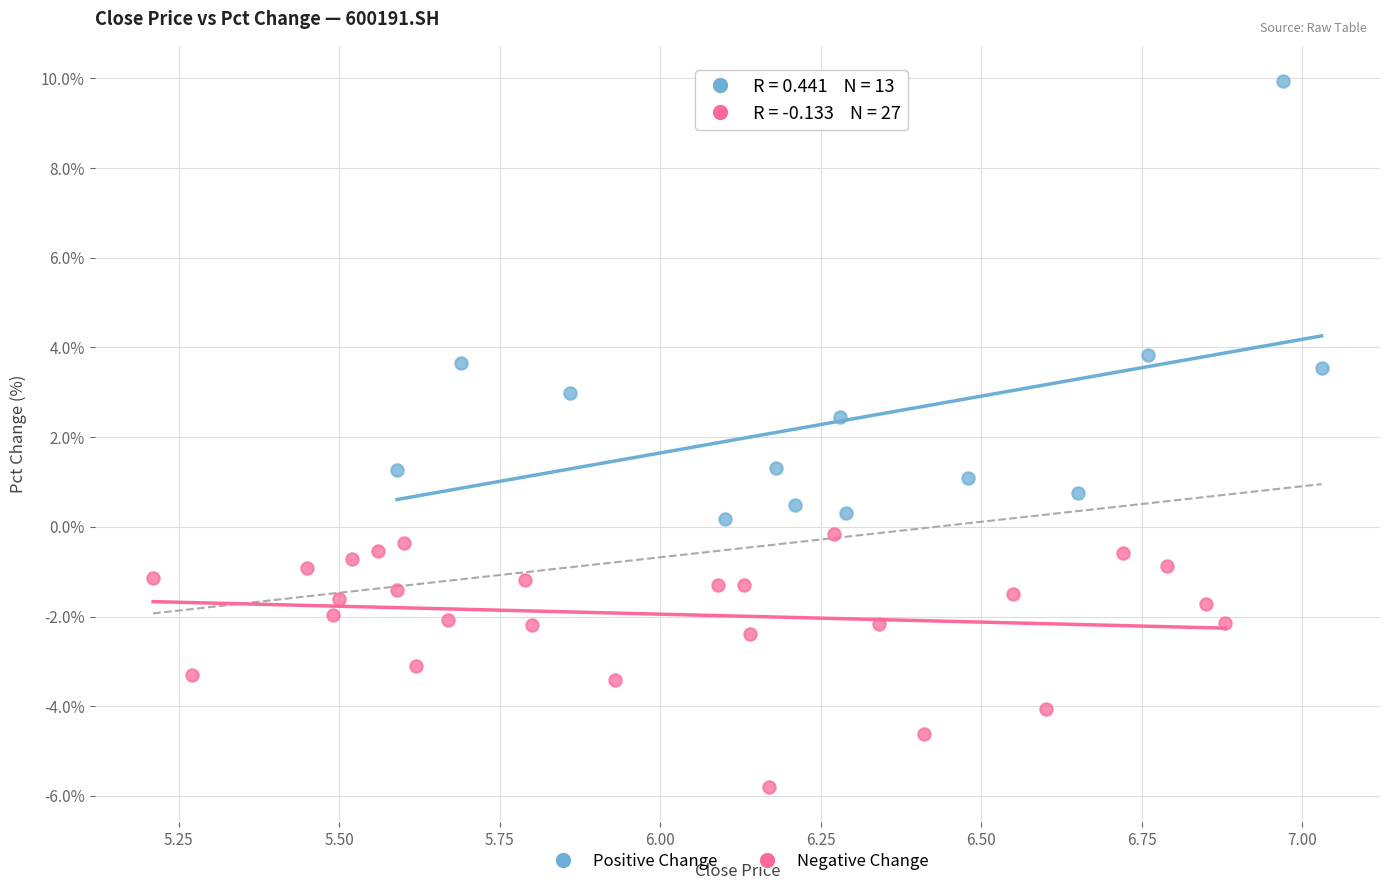

Which series has the largest Y range (max minus min)?

Positive Change